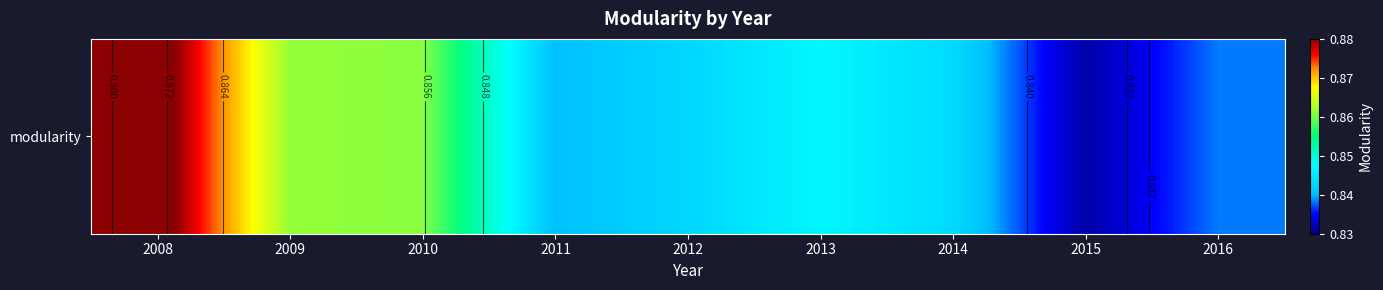

True or false: the data shows 0.2 at 2011.

False